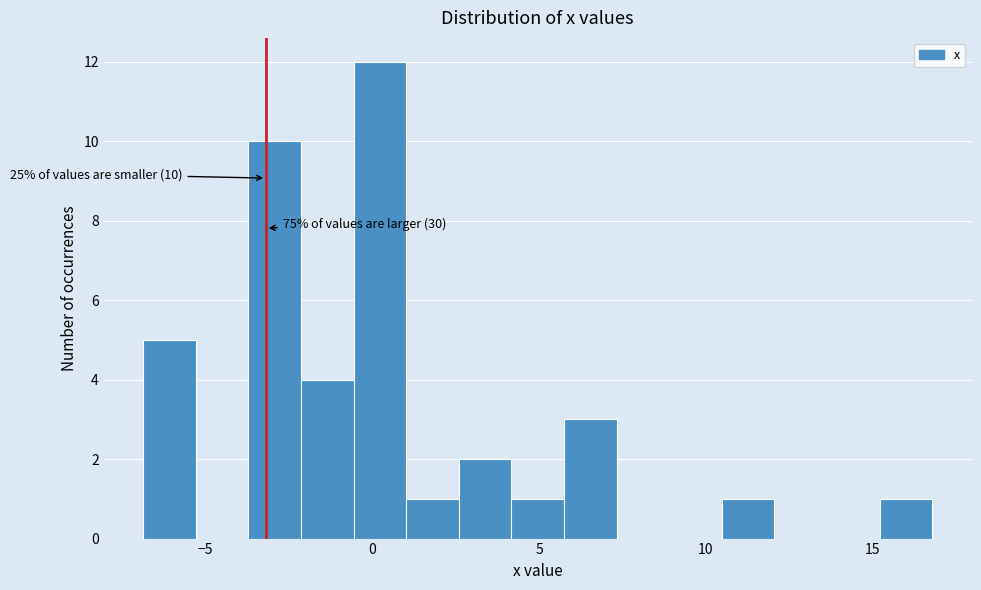

Around what value on the x-axis is the tallest bar? Give the approximate position of its centre, as read against the axis.

0.0